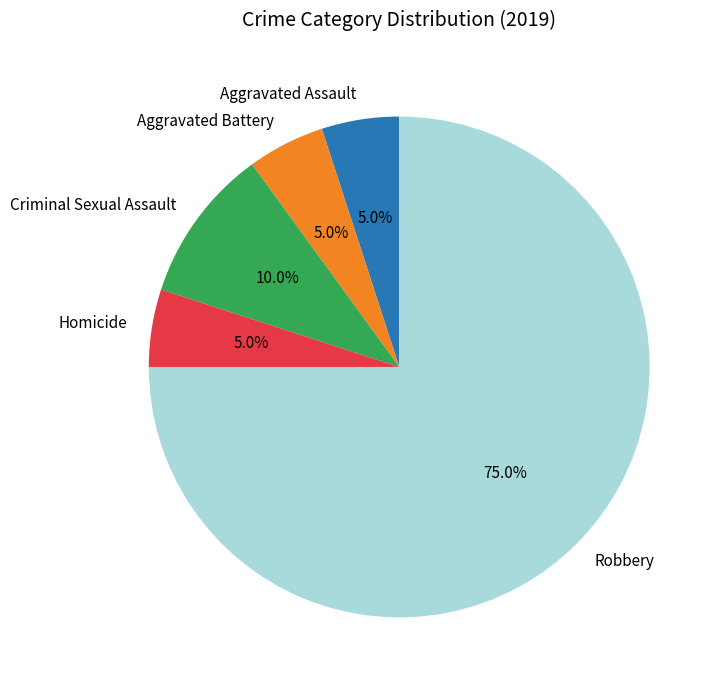

Combined, what portion of the pie is Robbery and Homicide?

80.0%